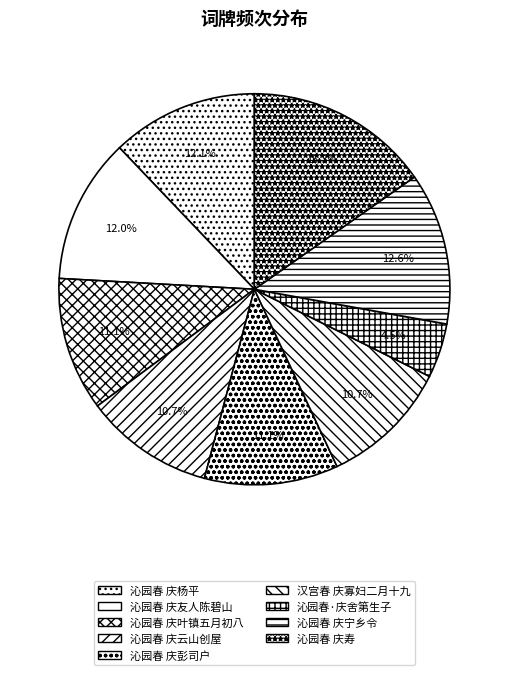

To the nearest percent, what is the difference between the largest and smallest slice percentages?

11%